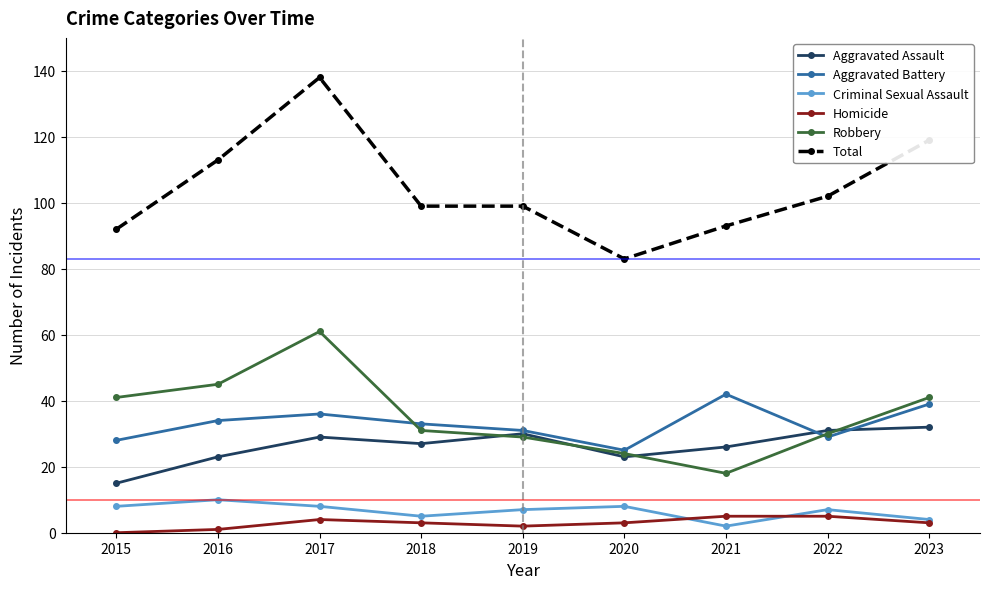

Where is the first local minimum for Aggravated Assault?

2018